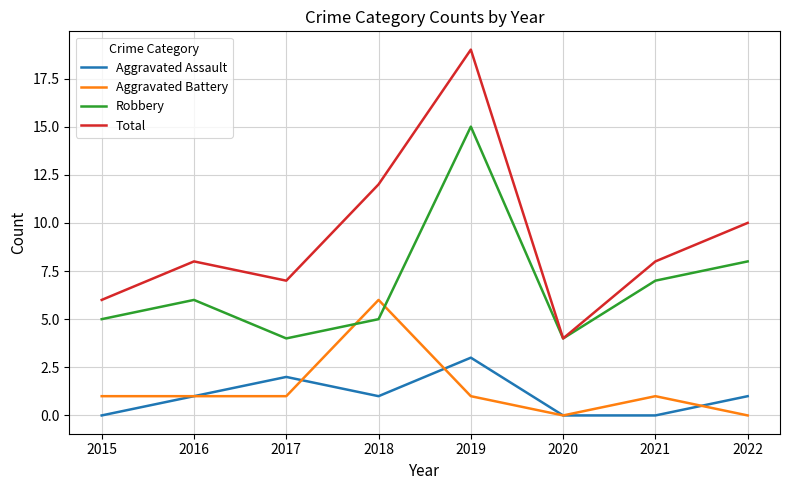

What is the difference between the Robbery values at 2017 and 2022?

4